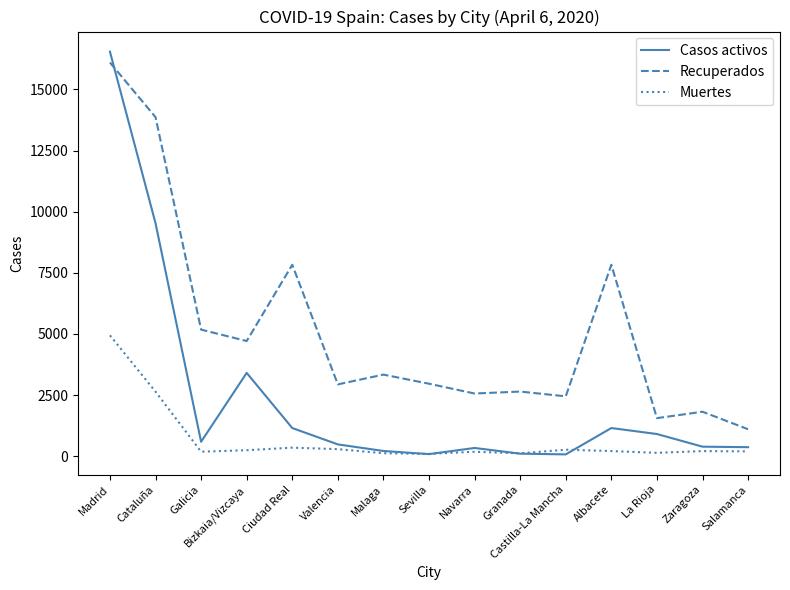

Is it true that Recuperados equals 1099 at Salamanca?

True